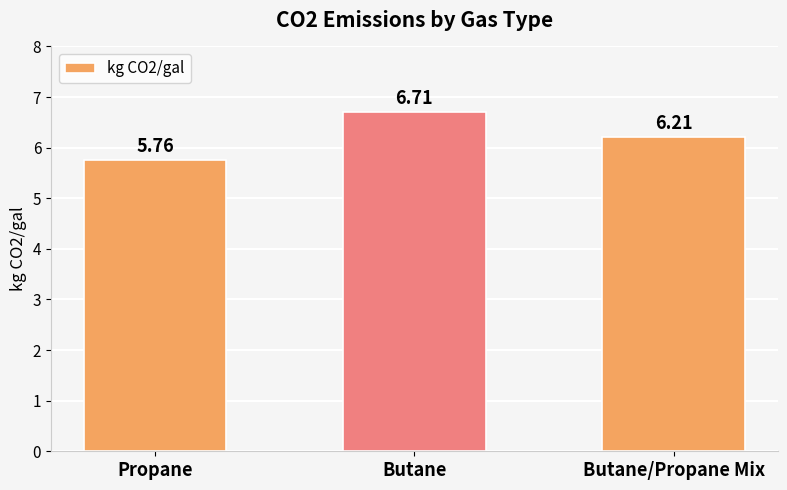

What is the sum of all values?

18.7